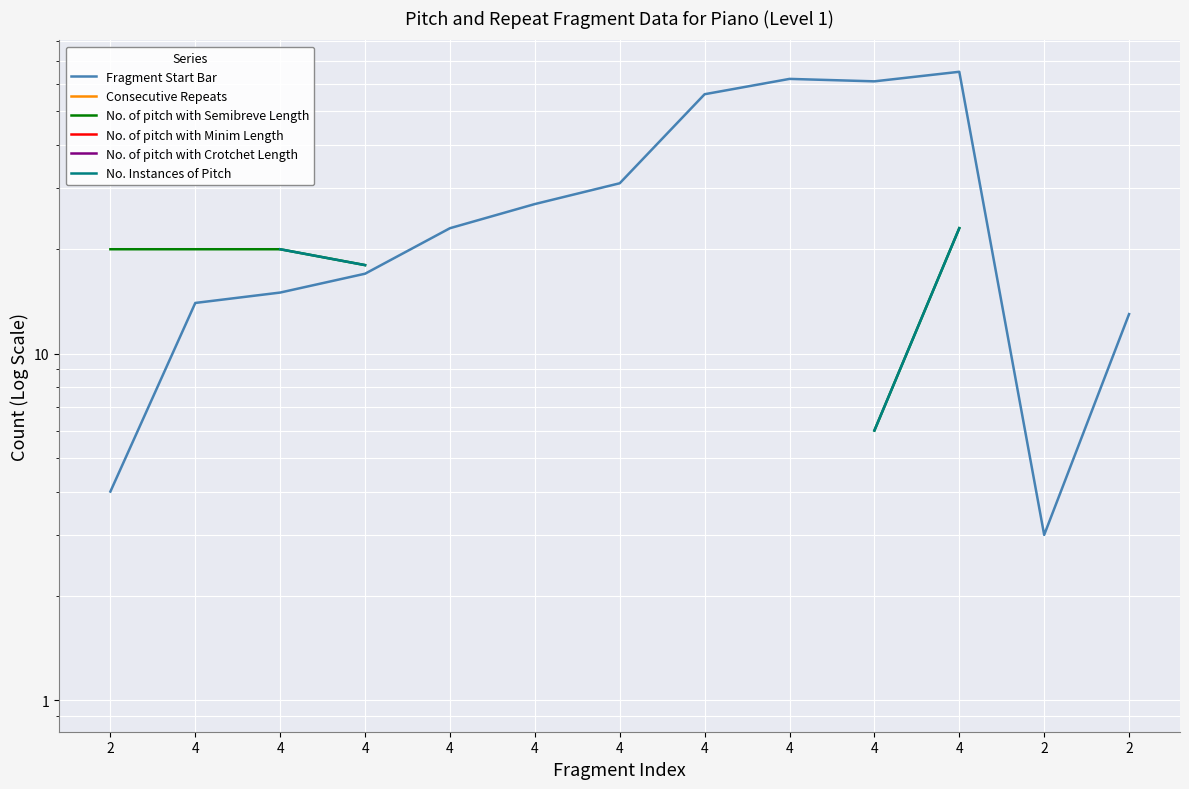

True or false: No. Instances of Pitch and No. of pitch with Crotchet Length cross at least once.

False